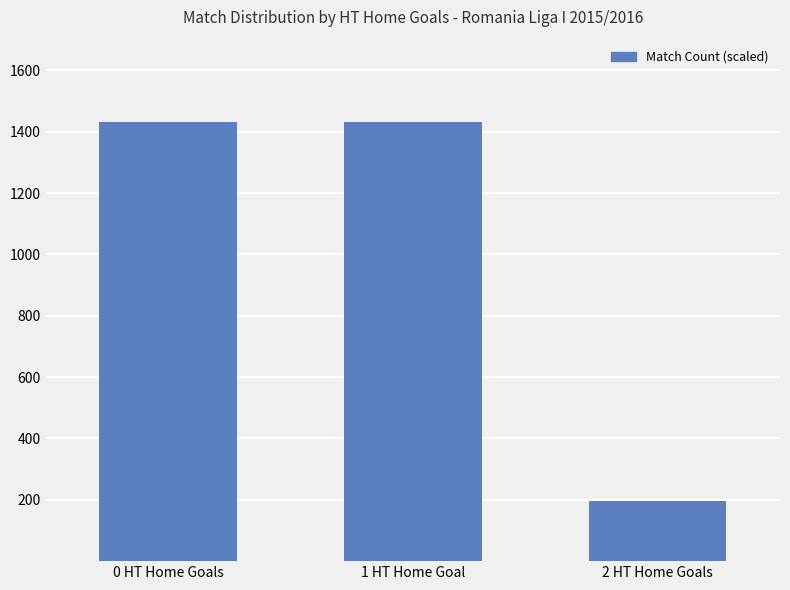

What is the maximum value shown in the chart?

1430